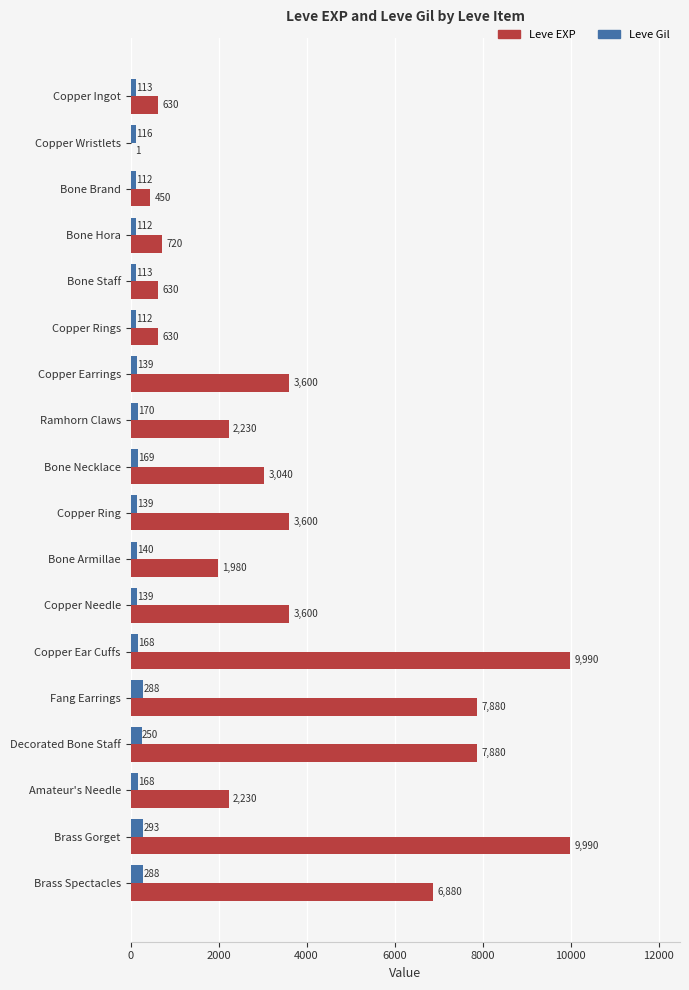

What are all the series names shown in the legend?

Leve EXP, Leve Gil